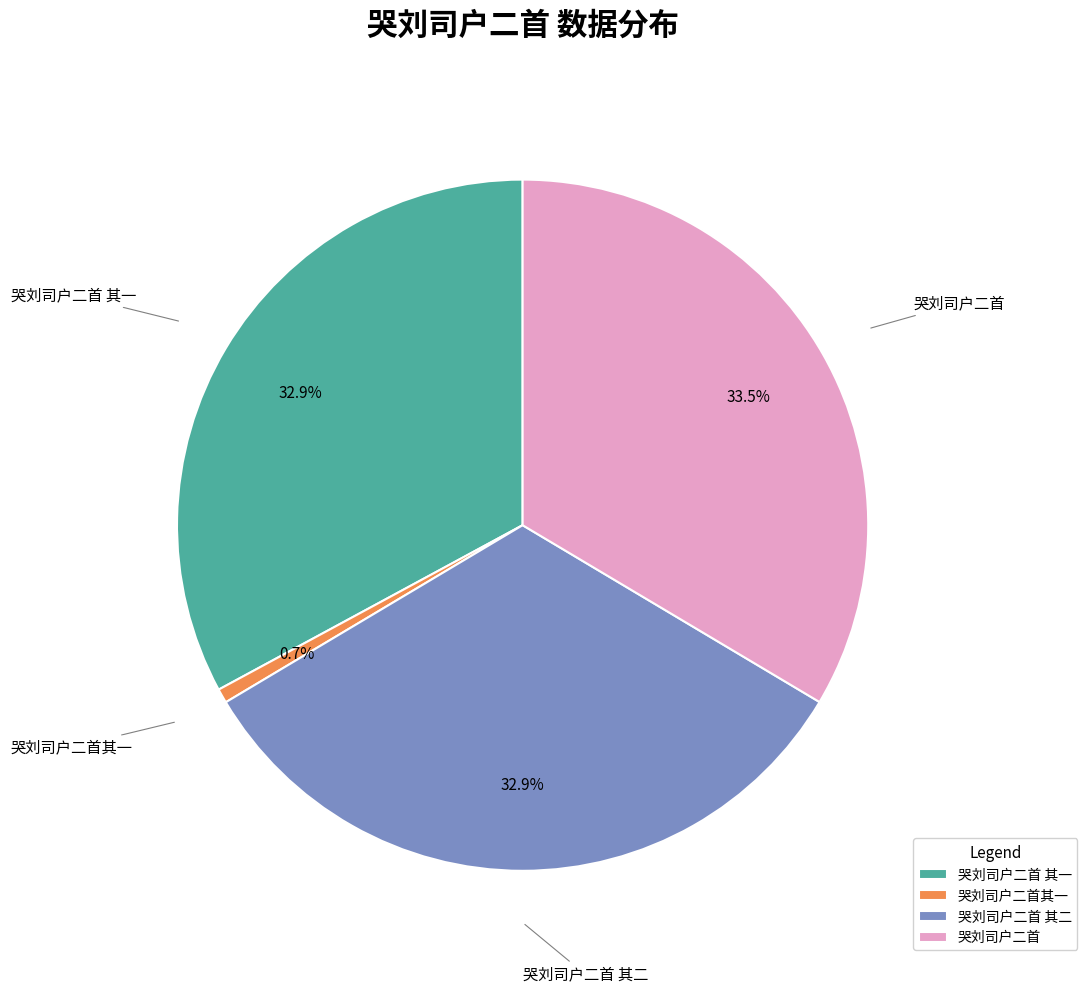

To the nearest percent, what percentage of the pie is 哭刘司户二首 其一?

33%